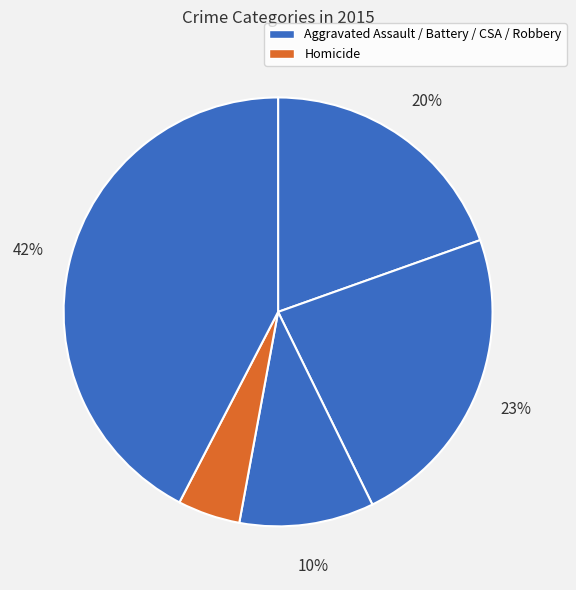

How many segments does this pie chart have?

5